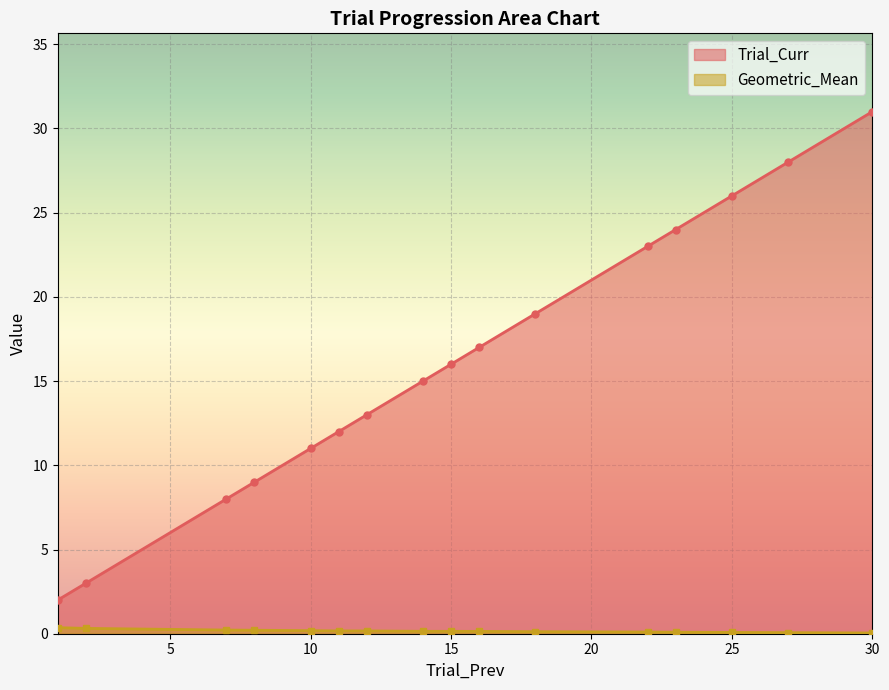

At how many categories does at least one series exceed 14?

9